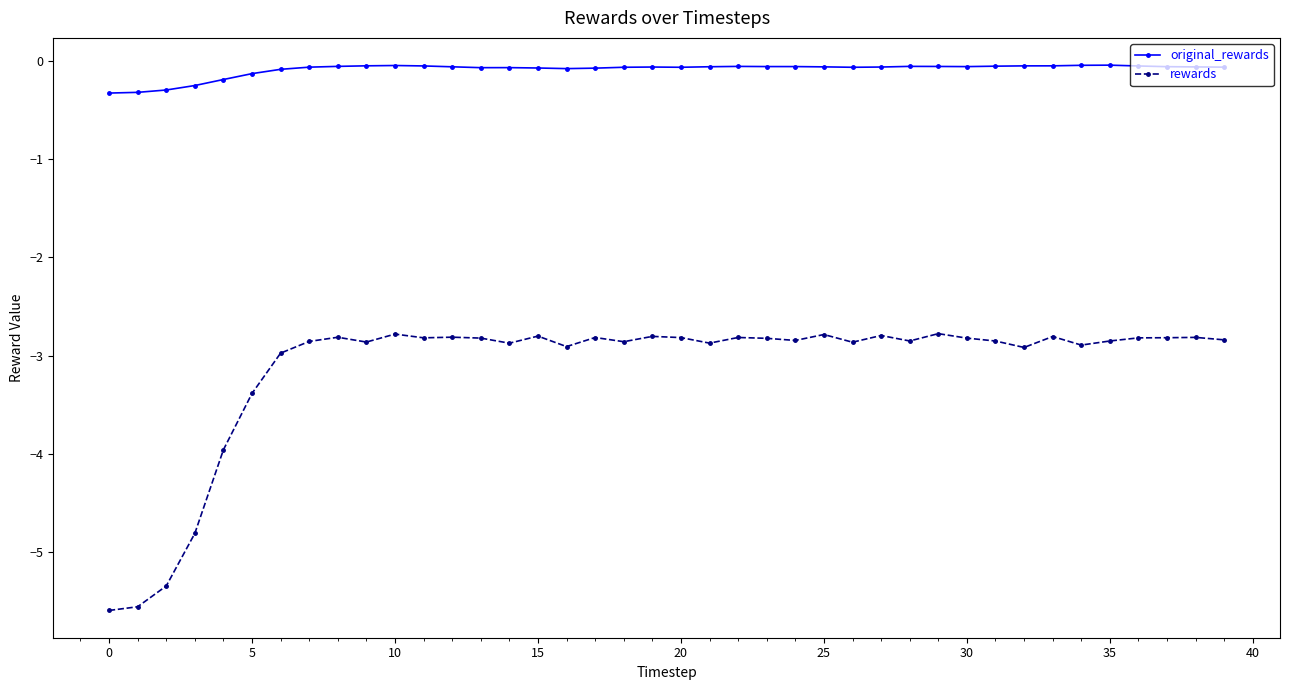

True or false: original_rewards and rewards intersect in this chart.

False